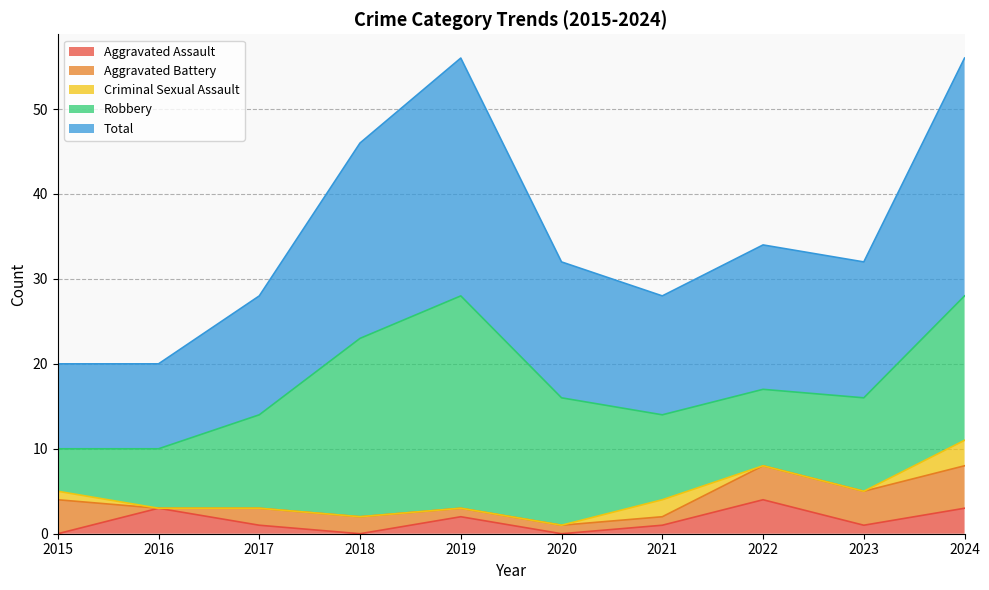

Count the Aggravated Assault values in the range 0 to 3.

9